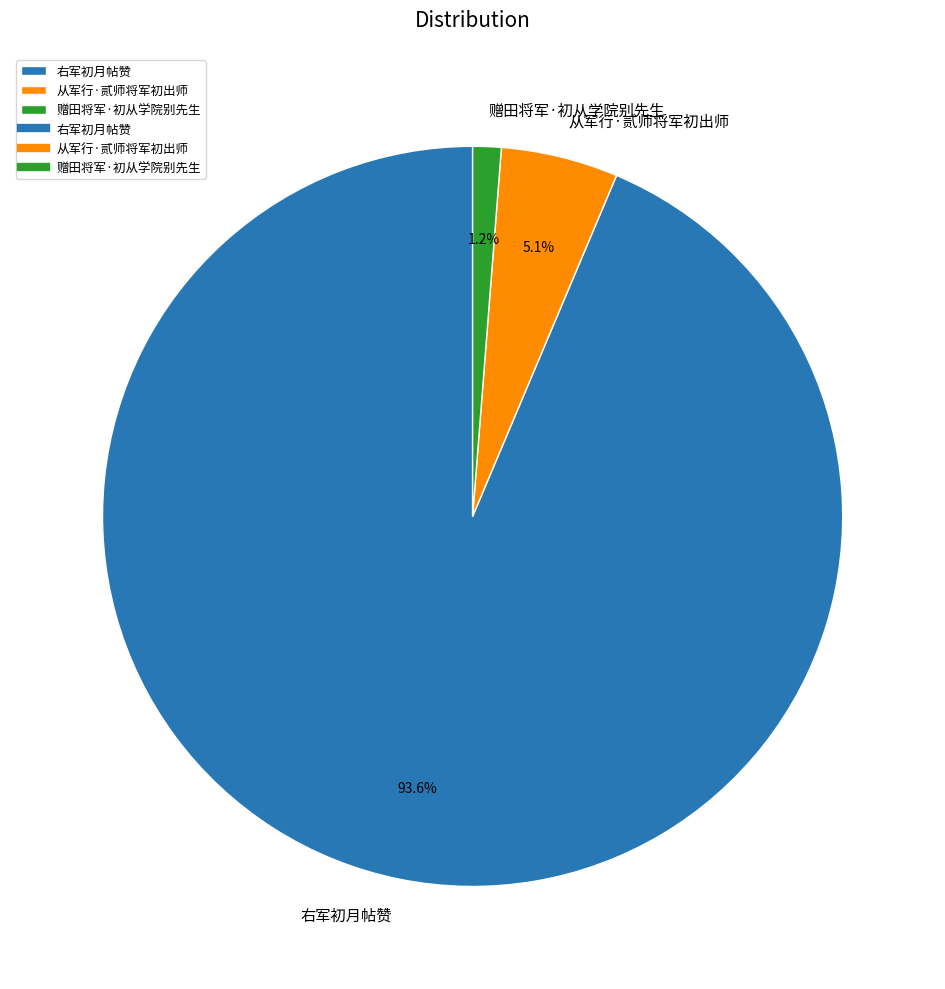

True or false: 赠田将军·初从学院别先生 accounts for 11% of the total.

False